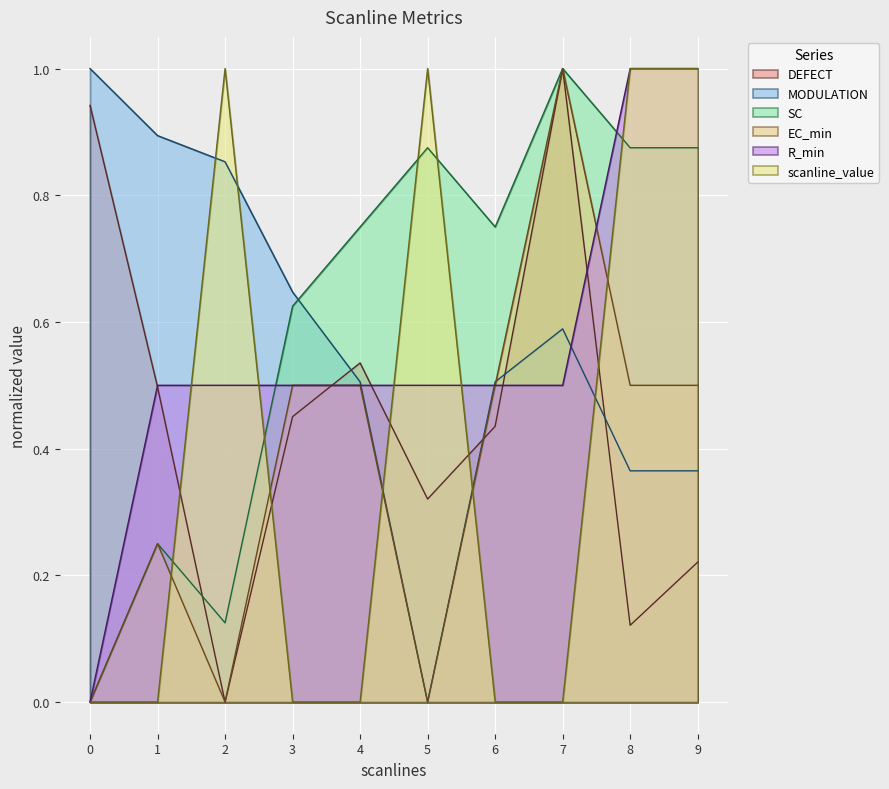

At which category is the sum across all series the highest?

7